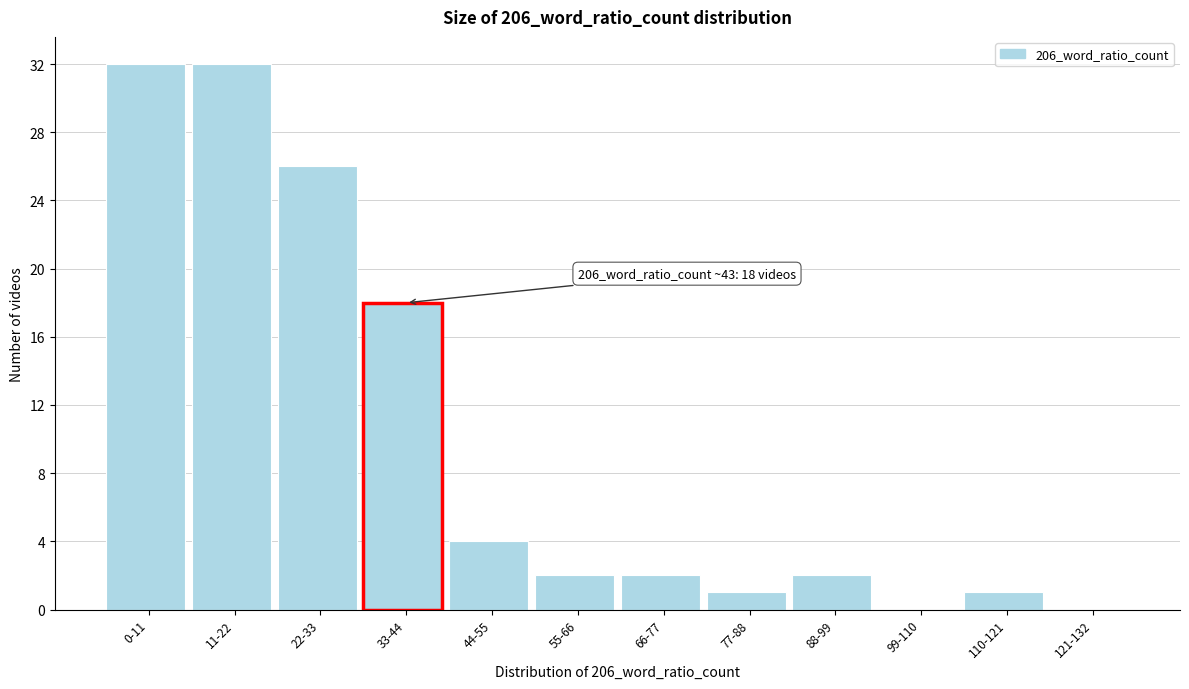

Reading left to right, extract all data points from this chart.

0-11=32	11-22=32	22-33=26	33-44=18	44-55=4	55-66=2	66-77=2	77-88=1	88-99=2	99-110=0	110-121=1	121-132=0